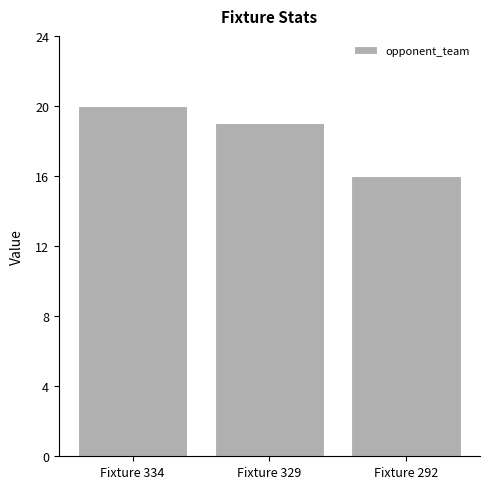

List the labels in order of value, smallest first.

Fixture 292, Fixture 329, Fixture 334